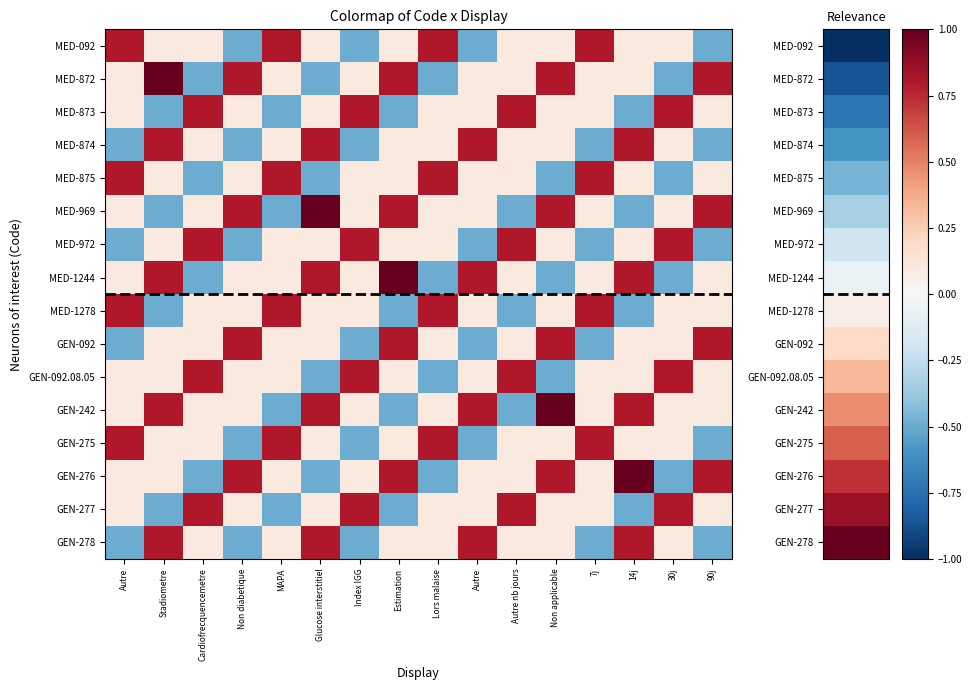

Which series has the largest total across all categories?

GEN-242